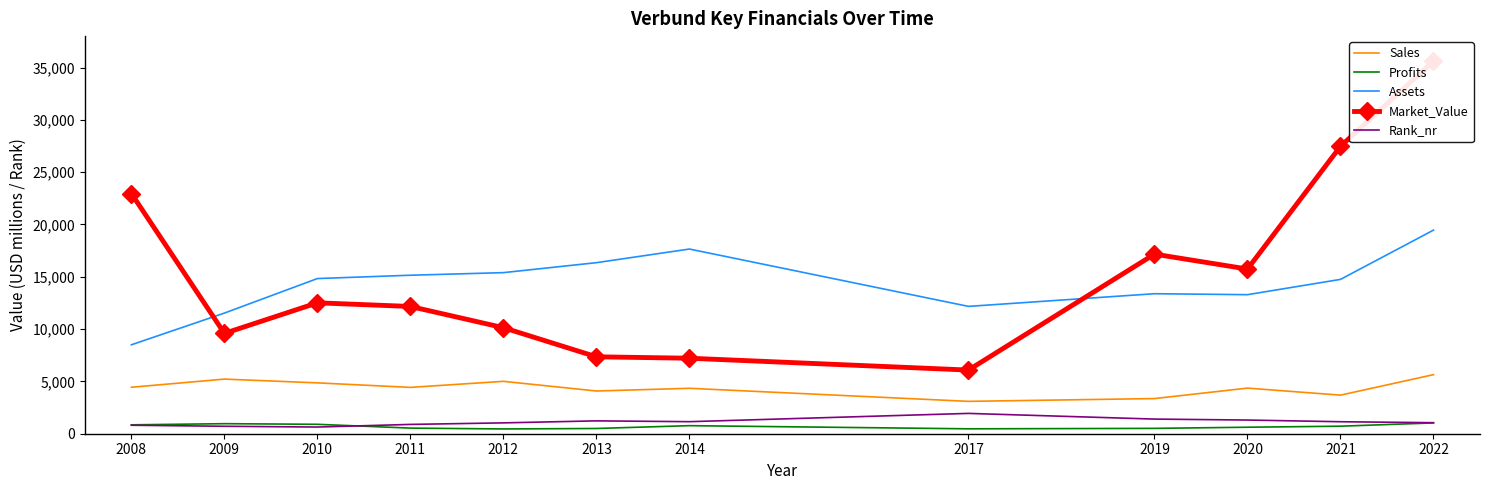

In Sales, how many points are lower than both neighbors (excluding endpoints)?

4